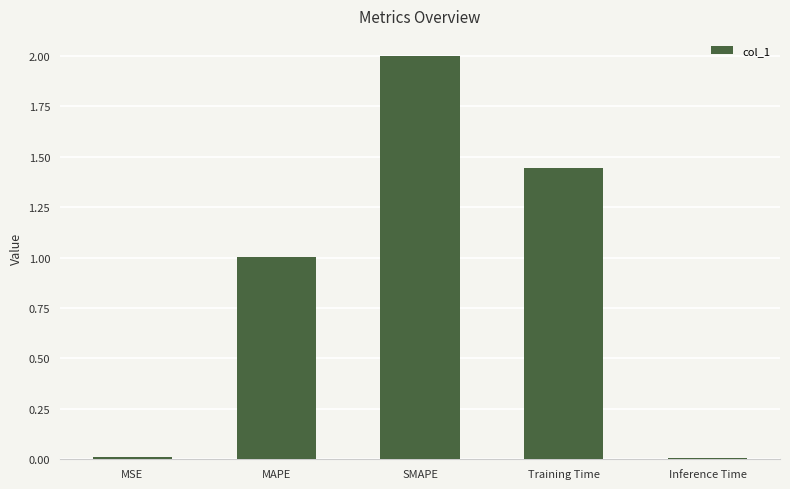

Read the value at MAPE.

1.0